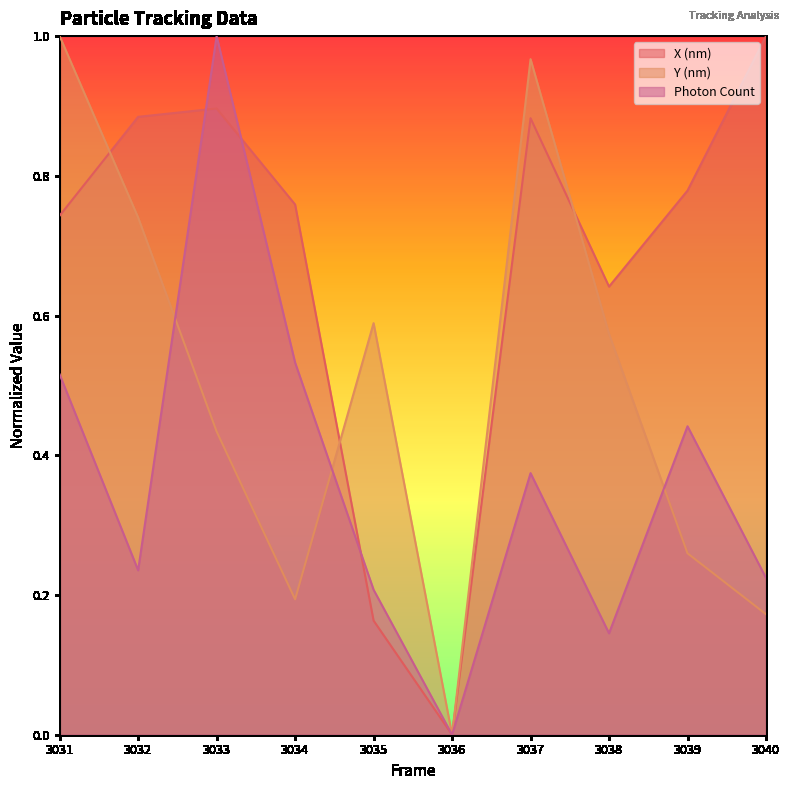

Does the chart display data point markers on the line(s)?

No